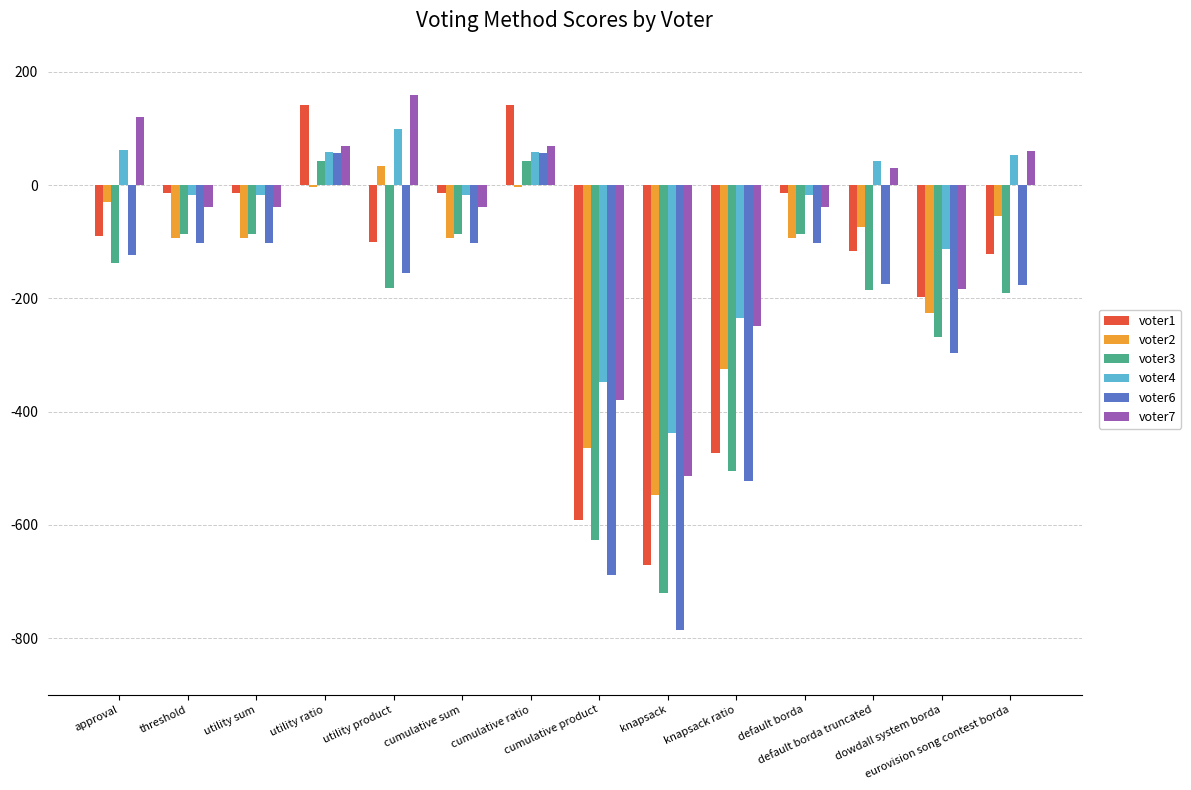

What is the total value across all series at cumulative product?

-3099